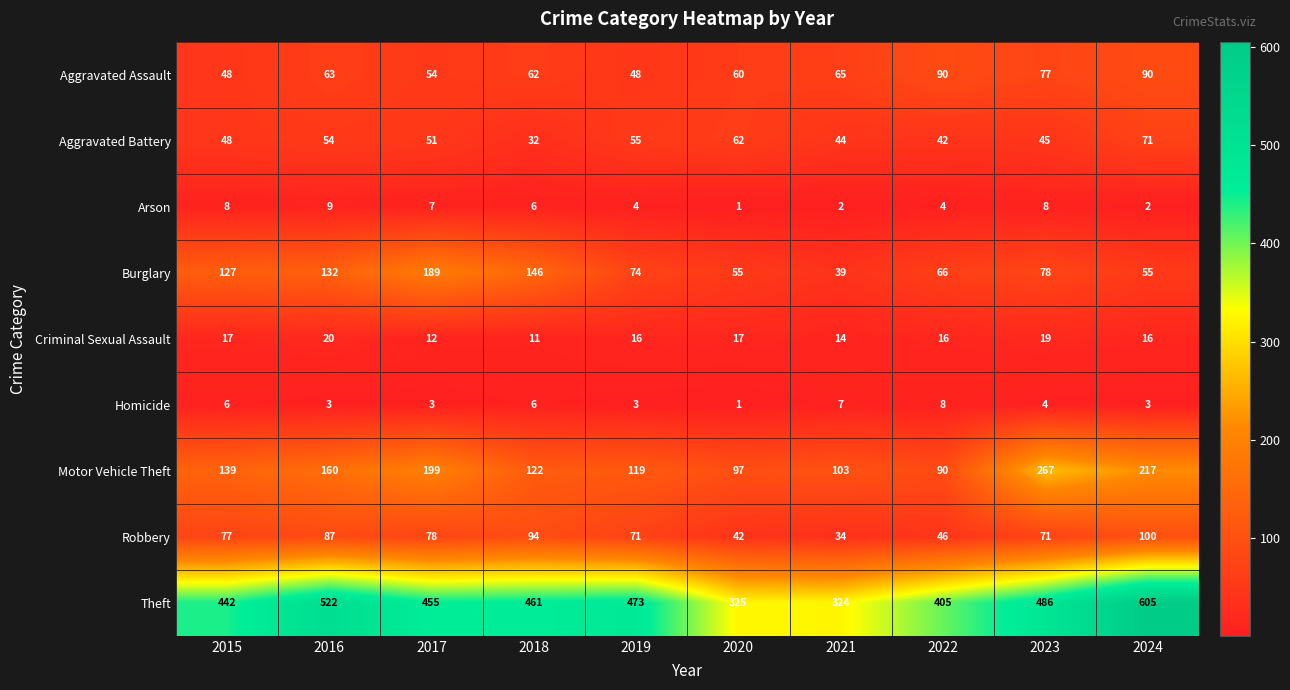

Which series has the largest total across all categories?

Theft